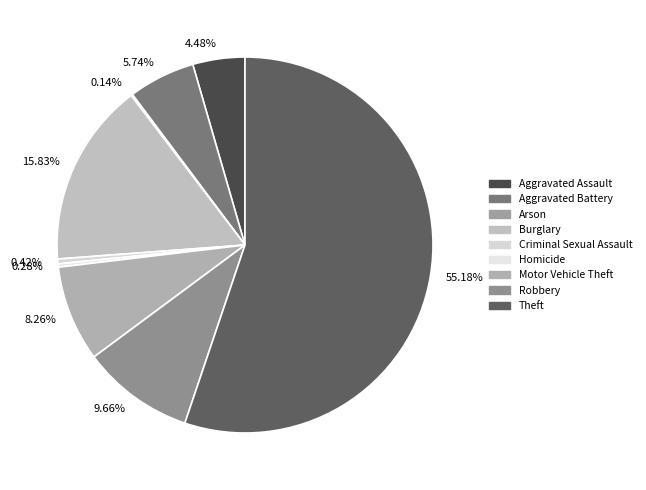

What is the largest slice in the pie chart?

Theft